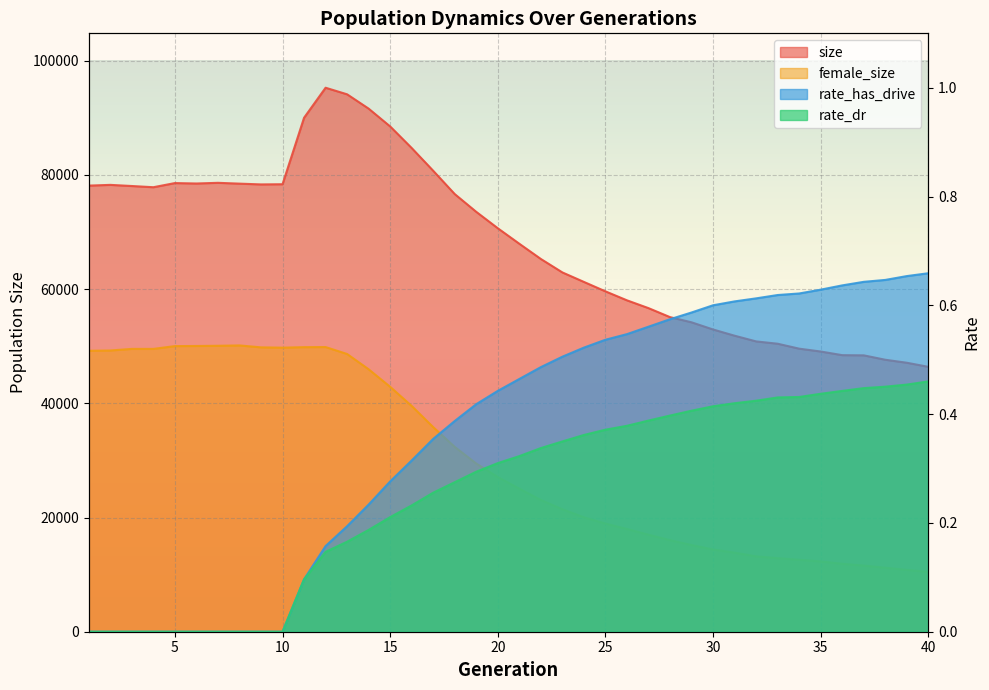

Reading left to right, what are all the values shown in this chart?

size: 1=78122.0	2=78252.0	3=78052.0	4=77841.0	5=78567.0	6=78492.0	7=78611.0	8=78468.0	9=78332.0	10=78365.0	11=90005.0	12=95262.0	13=94111.0	14=91602.0	15=88482.0	16=84702.0	17=80715.0	18=76636.0	19=73525.0	20=70655.0	21=67941.0	22=65274.0	23=62919.0	24=61257.0	25=59606.0	26=58034.0	27=56668.0	28=55091.0	29=54184.0	30=52927.0	31=51838.0	32=50840.0	33=50434.0	34=49569.0	35=49070.0	36=48433.0	37=48399.0	38=47628.0	39=47103.0	40=46389.0
female_size: 1=49198.0	2=49249.0	3=49529.0	4=49528.0	5=50019.0	6=50038.0	7=50074.0	8=50135.0	9=49800.0	10=49746.0	11=49833.0	12=49852.0	13=48635.0	14=45958.0	15=42886.0	16=39532.0	17=35823.0	18=32363.0	19=29447.0	20=27086.0	21=25050.0	22=23064.0	23=21449.0	24=20036.0	25=18939.0	26=17988.0	27=16987.0	28=16029.0	29=15178.0	30=14401.0	31=13844.0	32=13192.0	33=12883.0	34=12593.0	35=12308.0	36=11895.0	37=11576.0	38=11202.0	39=10828.0	40=10471.0
rate_dr: 1=0.0	2=0.0	3=0.0	4=0.0	5=0.0	6=0.0	7=0.0	8=0.0	9=0.0	10=0.0	11=0.1	12=0.1	13=0.2	14=0.2	15=0.2	16=0.2	17=0.3	18=0.3	19=0.3	20=0.3	21=0.3	22=0.3	23=0.3	24=0.4	25=0.4	26=0.4	27=0.4	28=0.4	29=0.4	30=0.4	31=0.4	32=0.4	33=0.4	34=0.4	35=0.4	36=0.4	37=0.4	38=0.5	39=0.5	40=0.5
rate_has_drive: 1=0.0	2=0.0	3=0.0	4=0.0	5=0.0	6=0.0	7=0.0	8=0.0	9=0.0	10=0.0	11=0.1	12=0.2	13=0.2	14=0.2	15=0.3	16=0.3	17=0.4	18=0.4	19=0.4	20=0.4	21=0.5	22=0.5	23=0.5	24=0.5	25=0.5	26=0.5	27=0.6	28=0.6	29=0.6	30=0.6	31=0.6	32=0.6	33=0.6	34=0.6	35=0.6	36=0.6	37=0.6	38=0.6	39=0.7	40=0.7